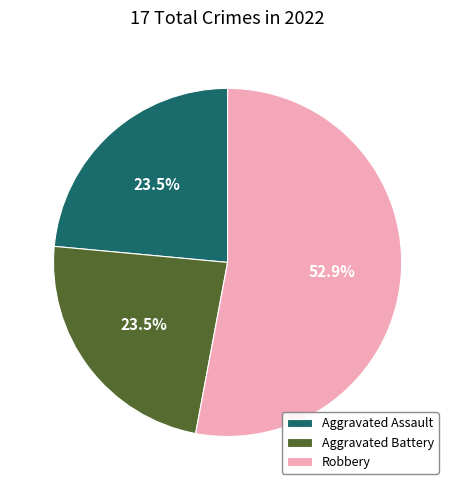

What is the majority slice?

Robbery